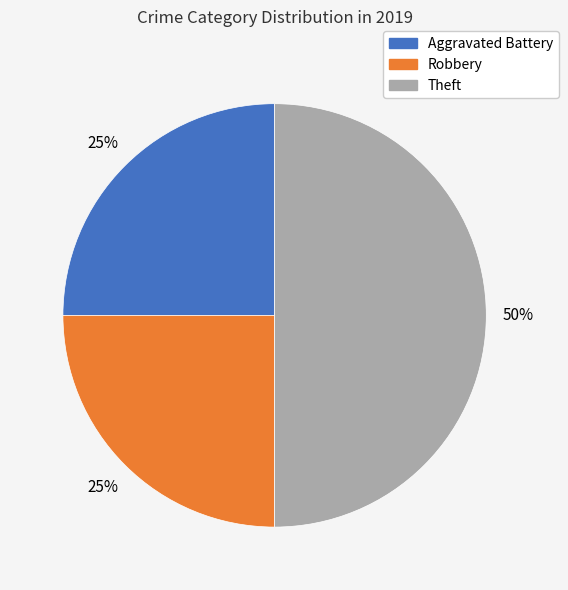

To the nearest percent, what is the average slice percentage?

33%